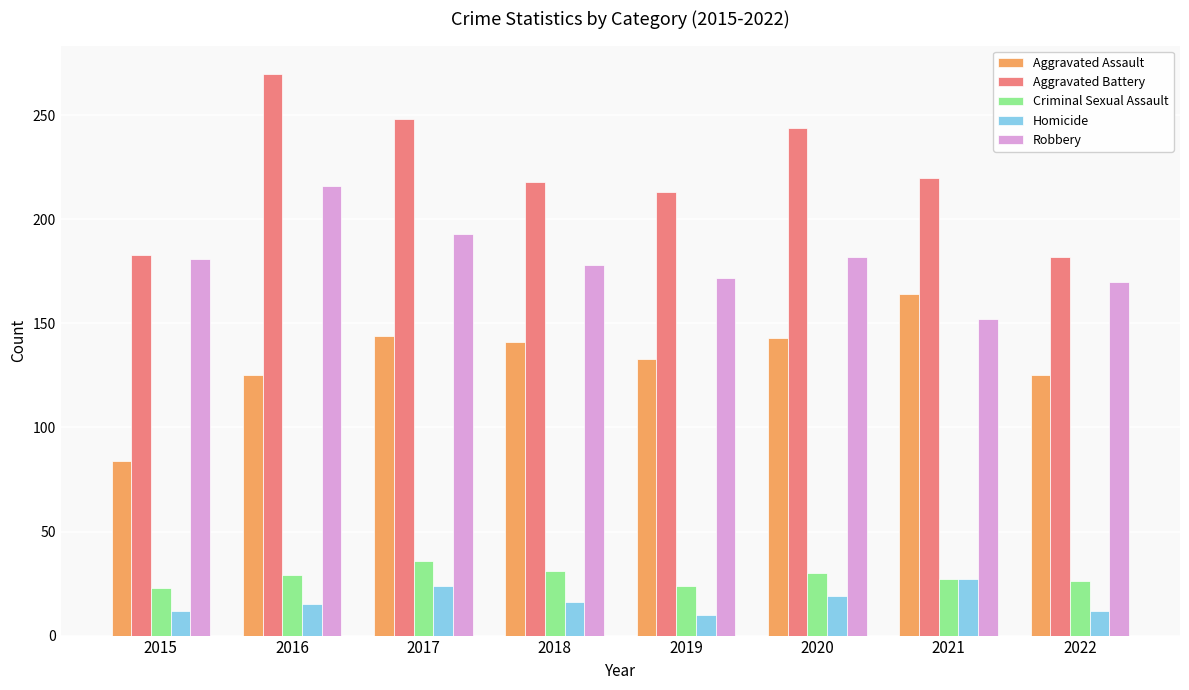

Is the value of Homicide at 2020 greater than the value of Robbery at 2017?

No